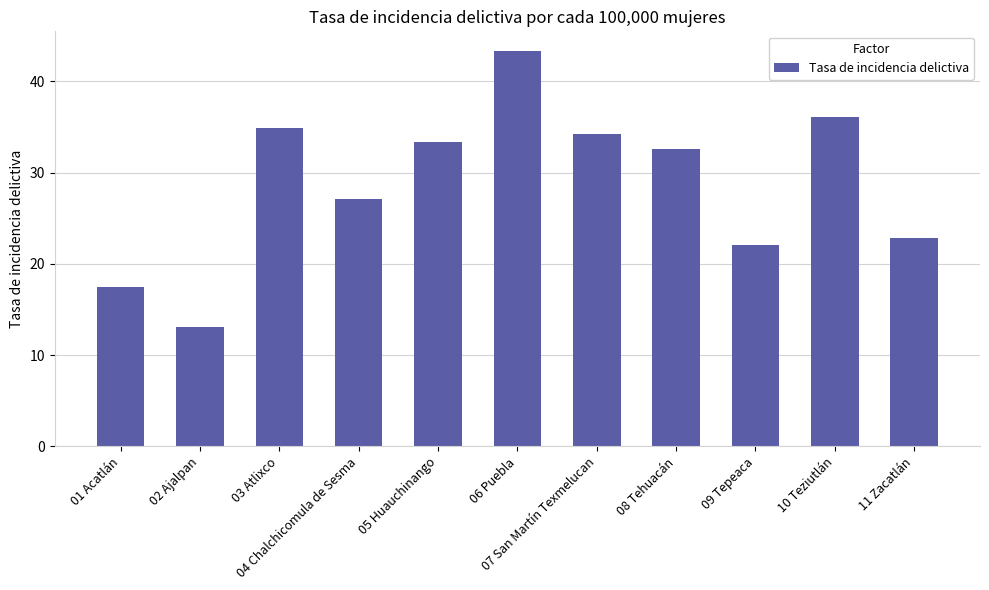

What is the minimum value shown in the chart?

13.1